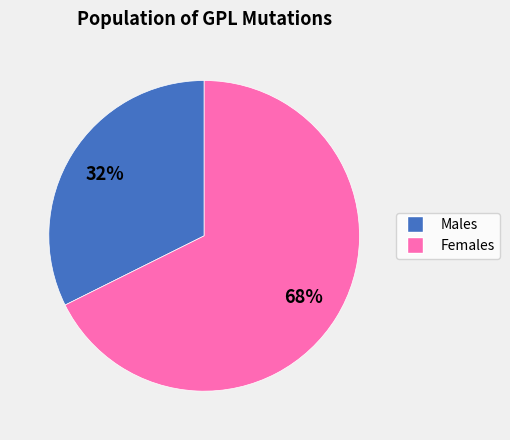

To the nearest percent, what is the average slice percentage?

50%